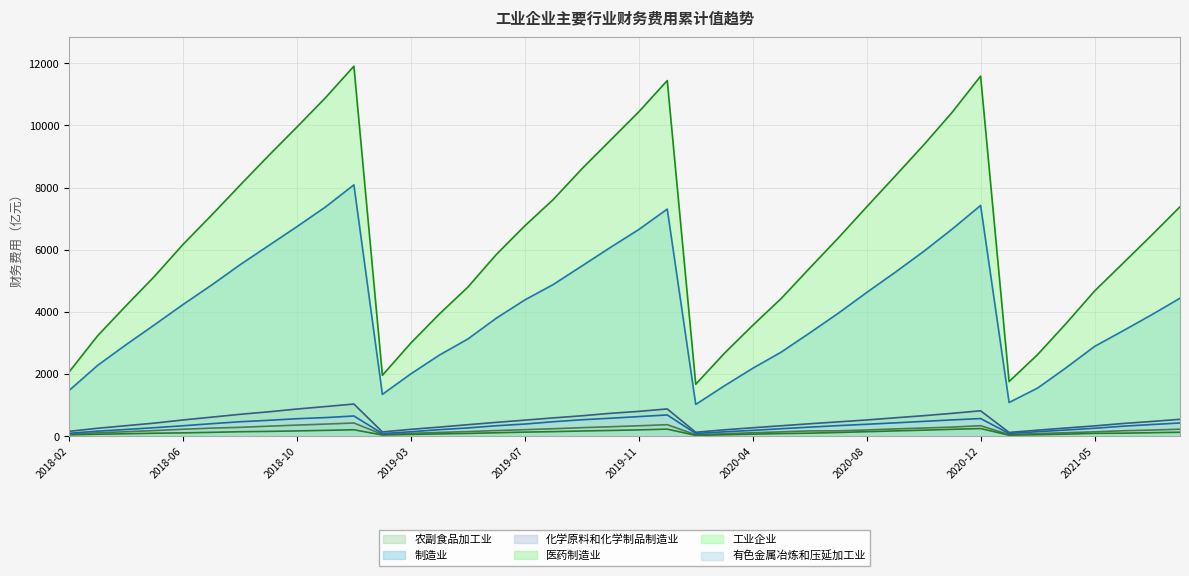

True or false: 制造业财务费用_累计值 and 有色金属冶炼和压延加工业财务费用_累计值 cross at least once.

False